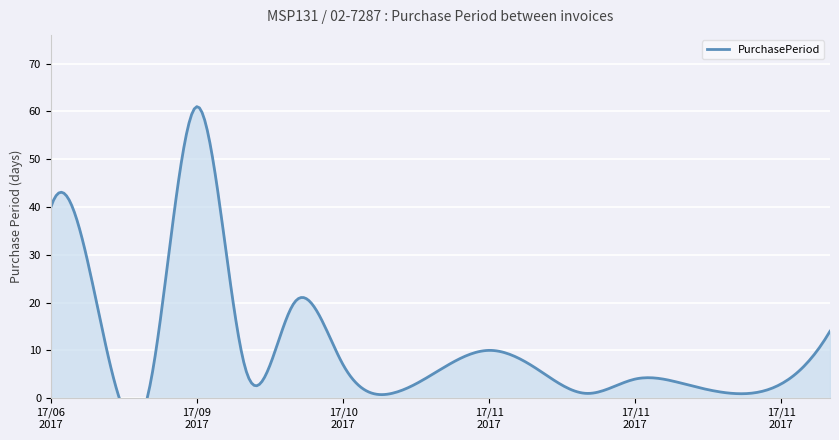

At which label is the value closest to 31?

2017-06-26